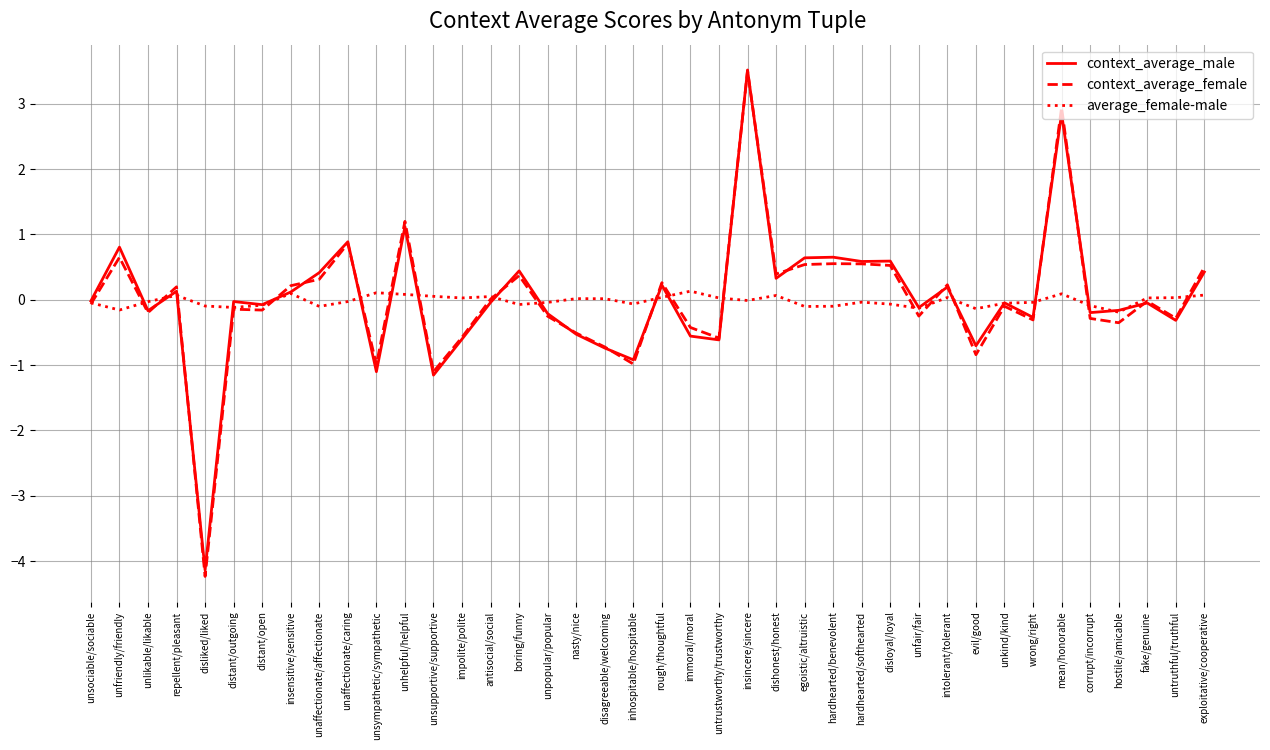

Which category has the highest value in the context_average_male series?

insincere/sincere